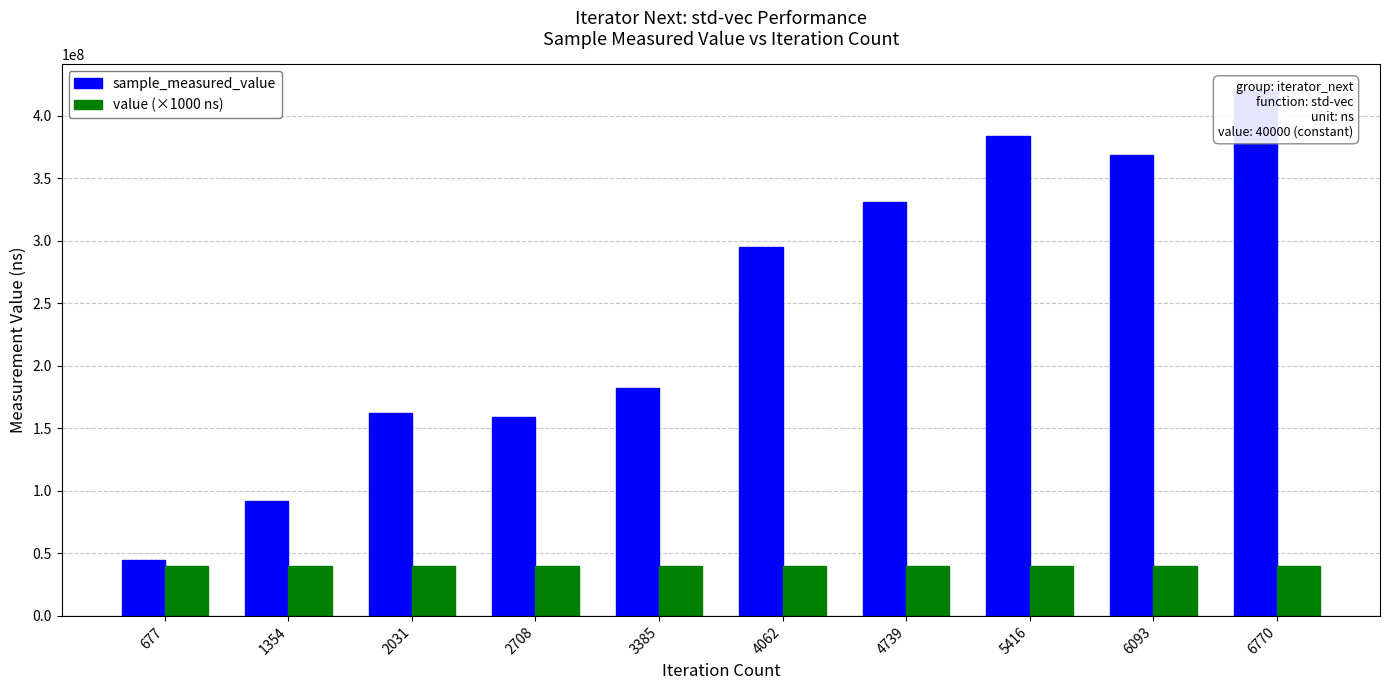

At which category is the sum across all series the highest?

6770